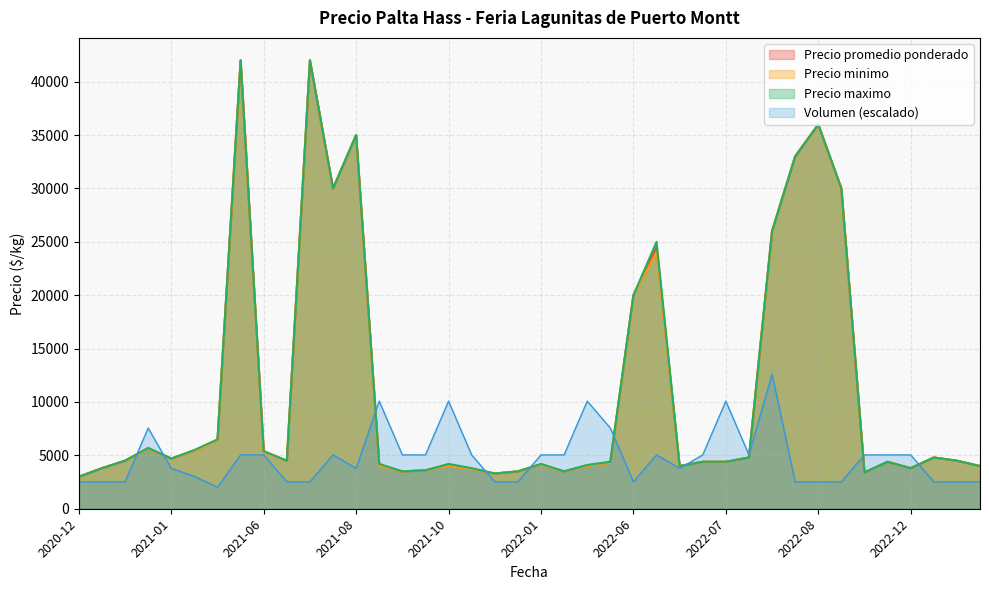

How many lines are shown in the chart?

4